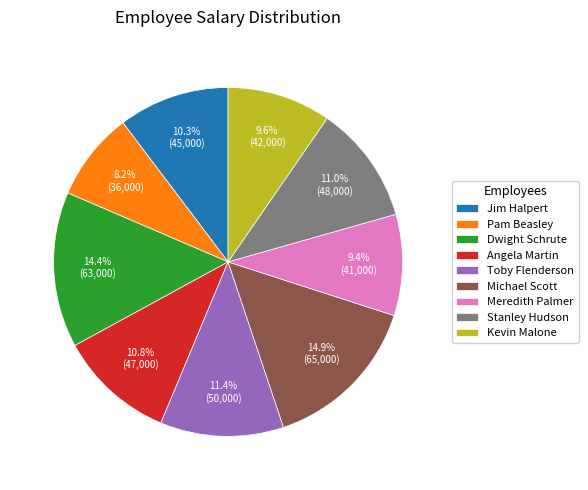

To the nearest percent, what percentage of the pie is Meredith Palmer?

9%